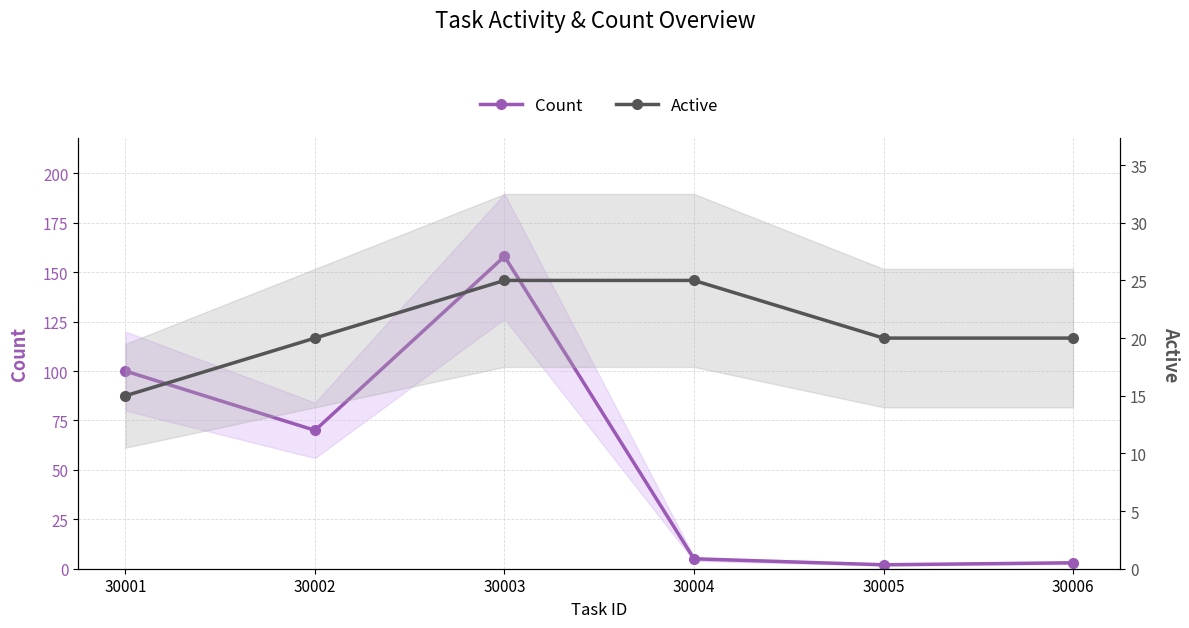

What is the value of the Count point at the 5th from the left?

2